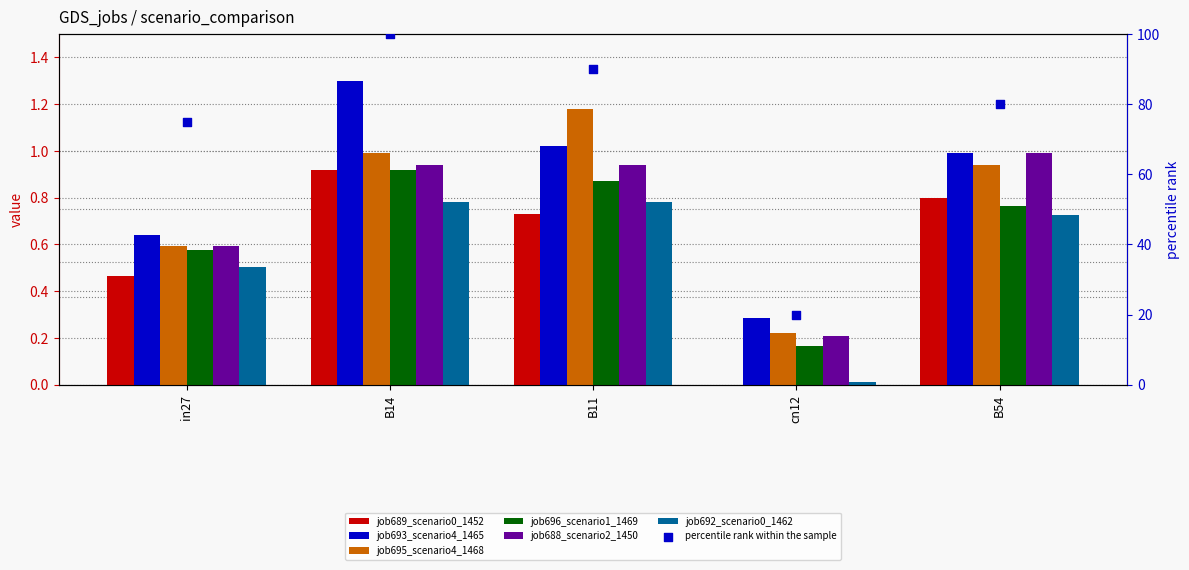

Which series reaches the maximum Y coordinate?

job693_scenario4_1465